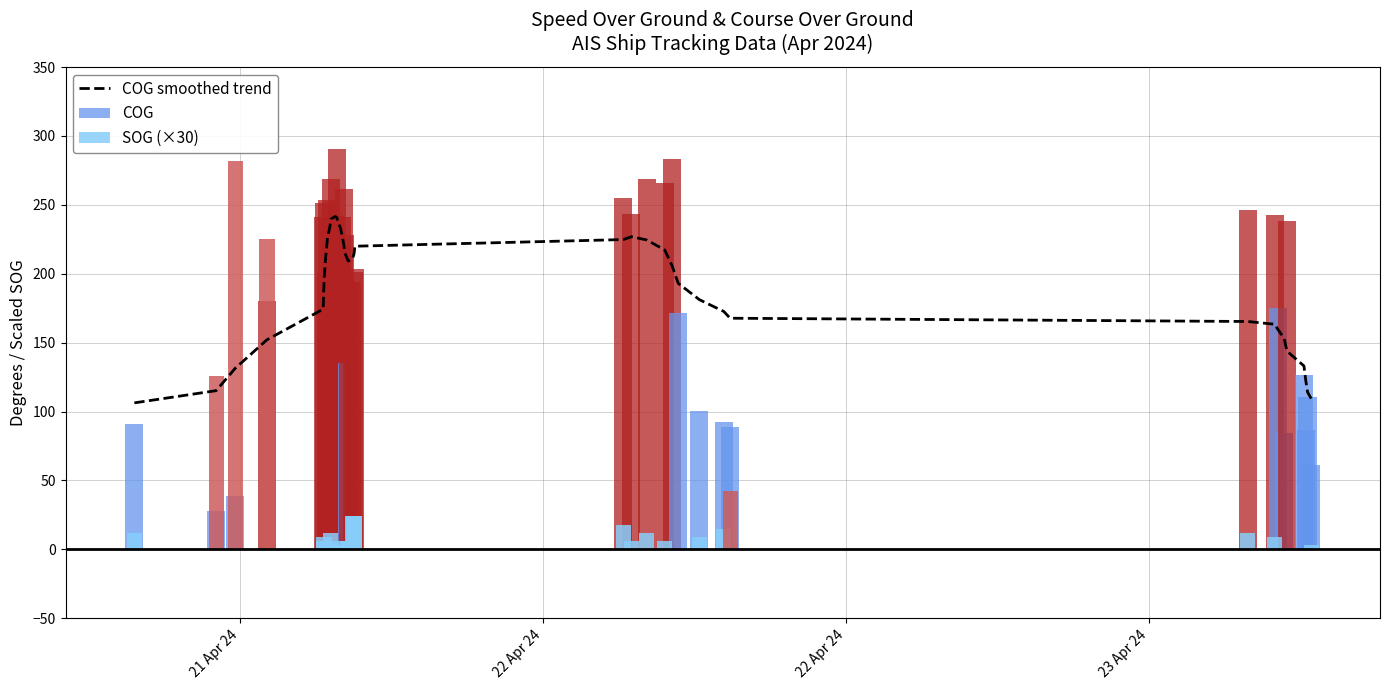

What is the minimum value for COG smoothed trend?

106.3